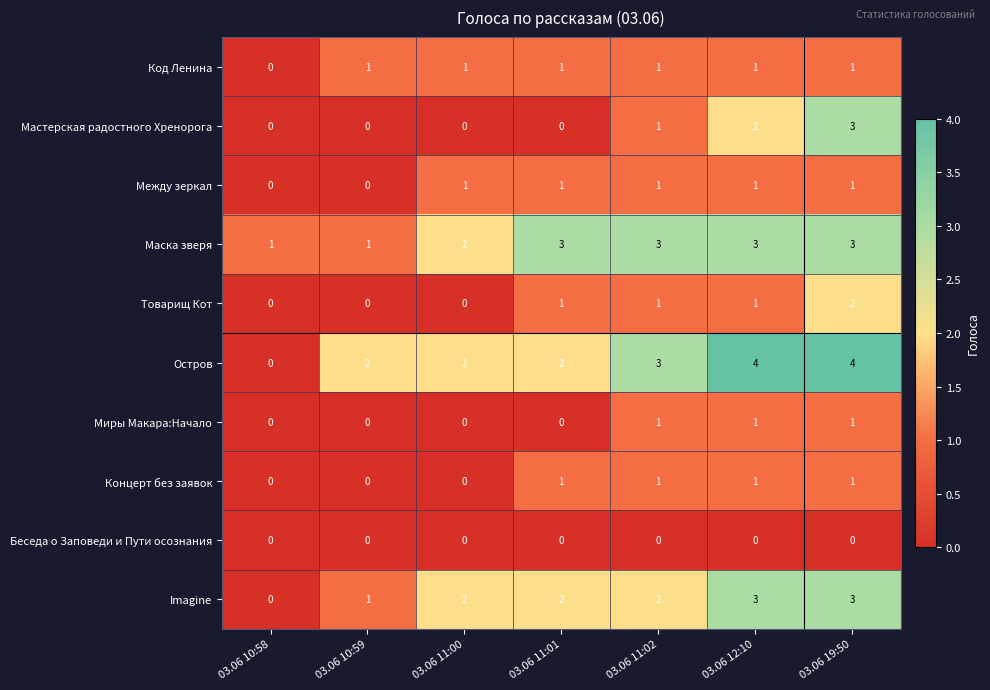

Is it true that Между зеркал equals -1 at 03.06 10:58?

False